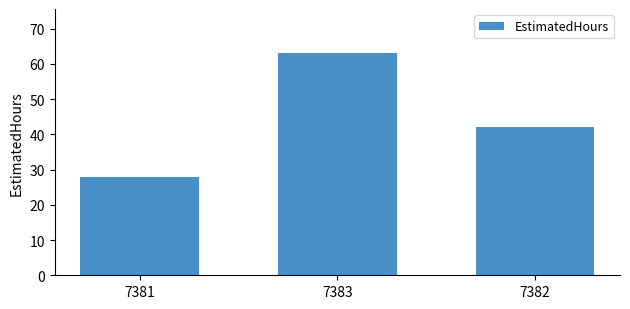

Count the number of data series in this chart.

1